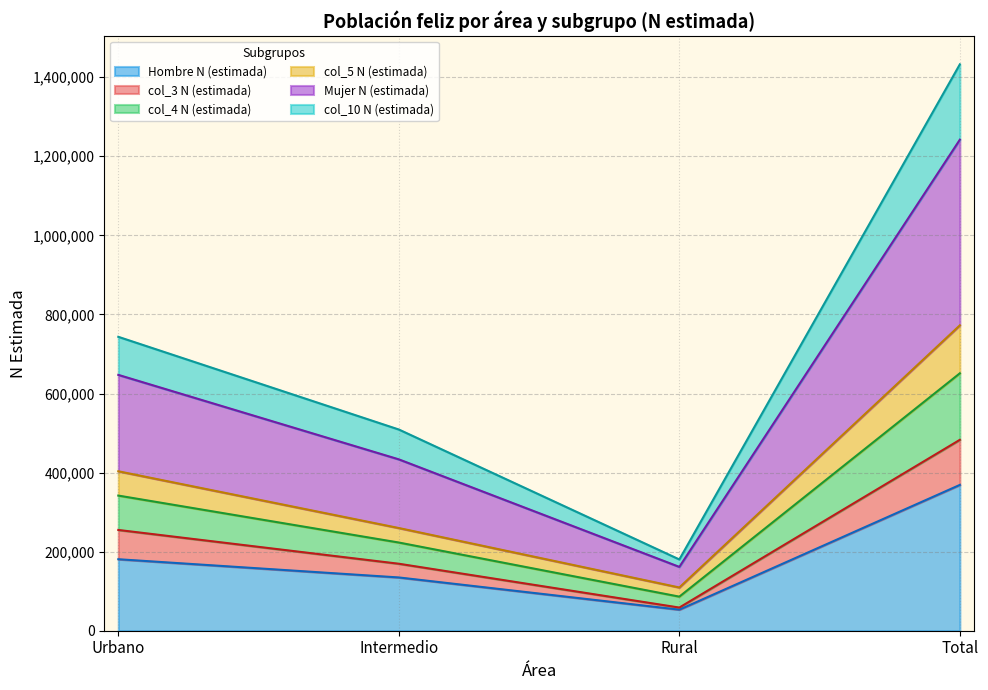

At which category is the sum across all series the highest?

Total